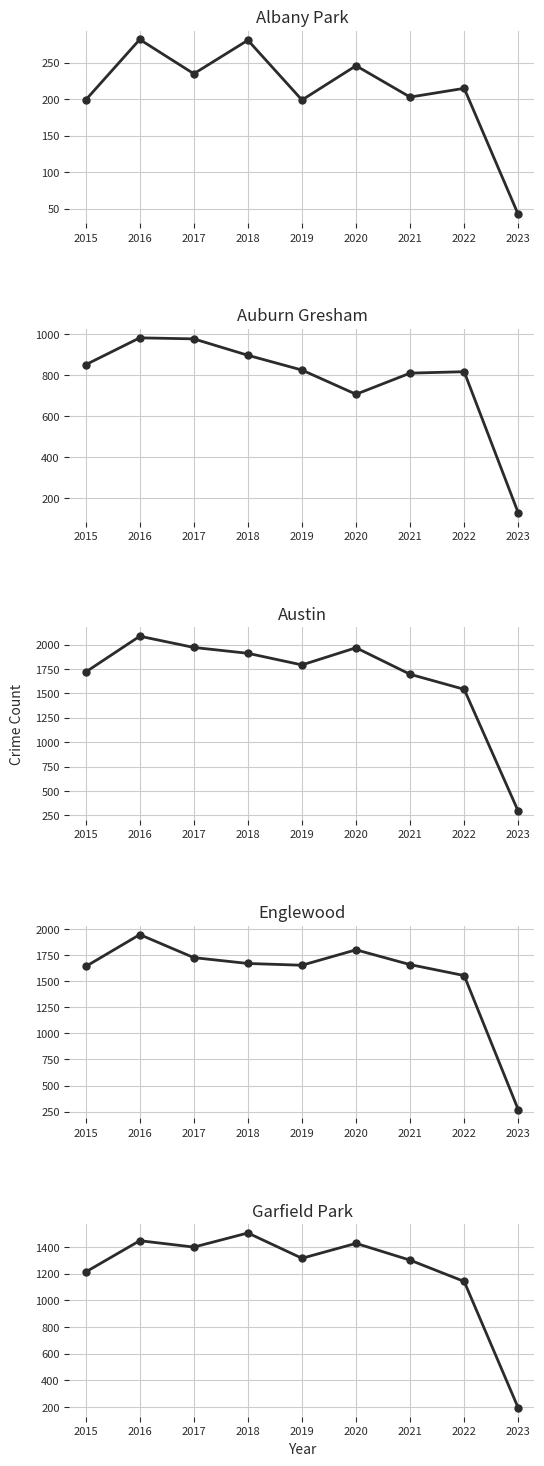

Which category has the lowest value across all series?

2023